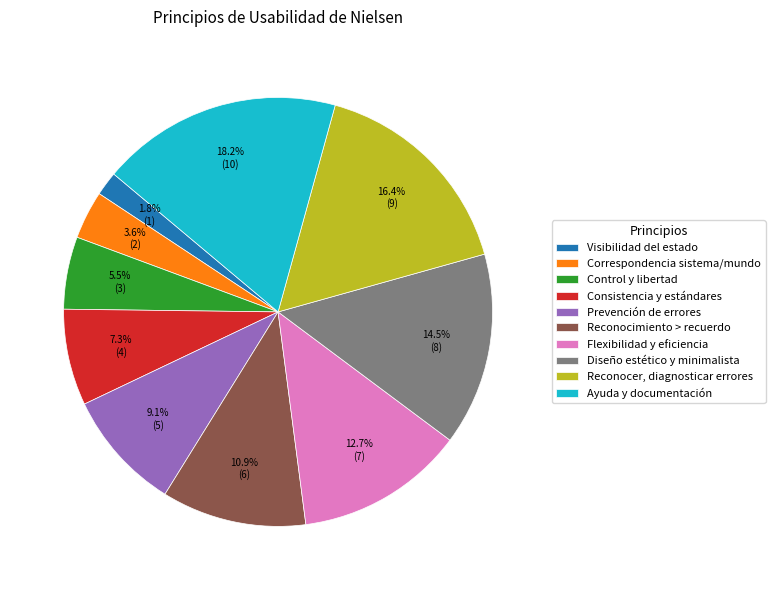

Does Correspondencia sistema/mundo represent more than half of the total?

No